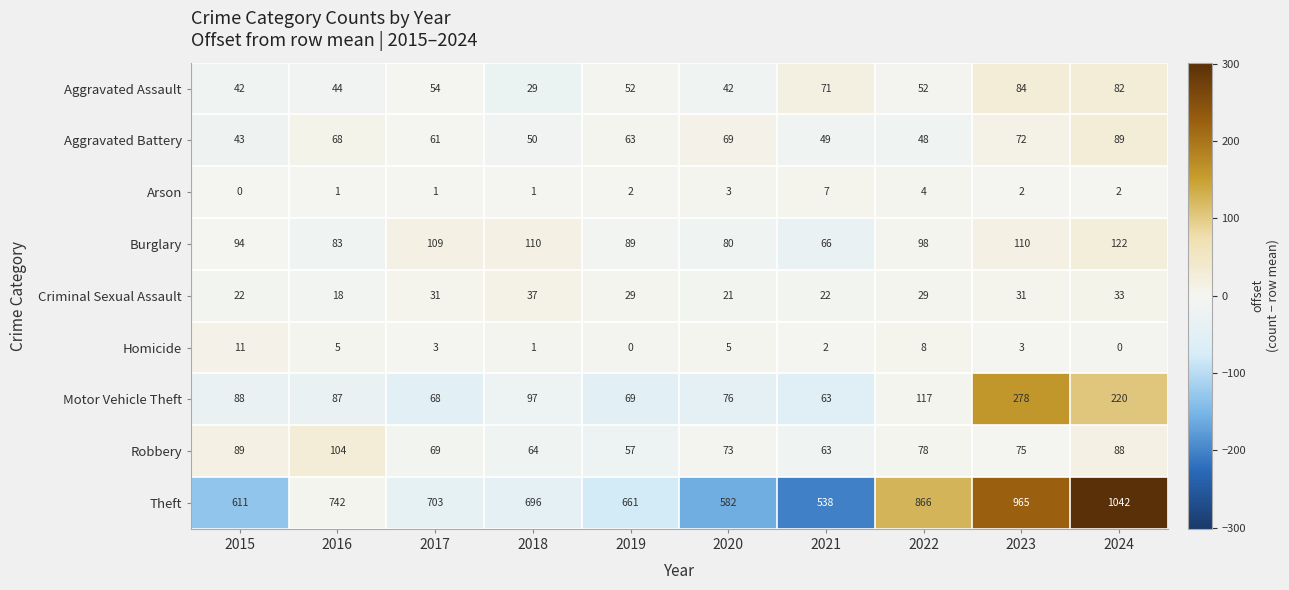

What is the difference between the second highest and minimum values in the Aggravated Assault series?

53